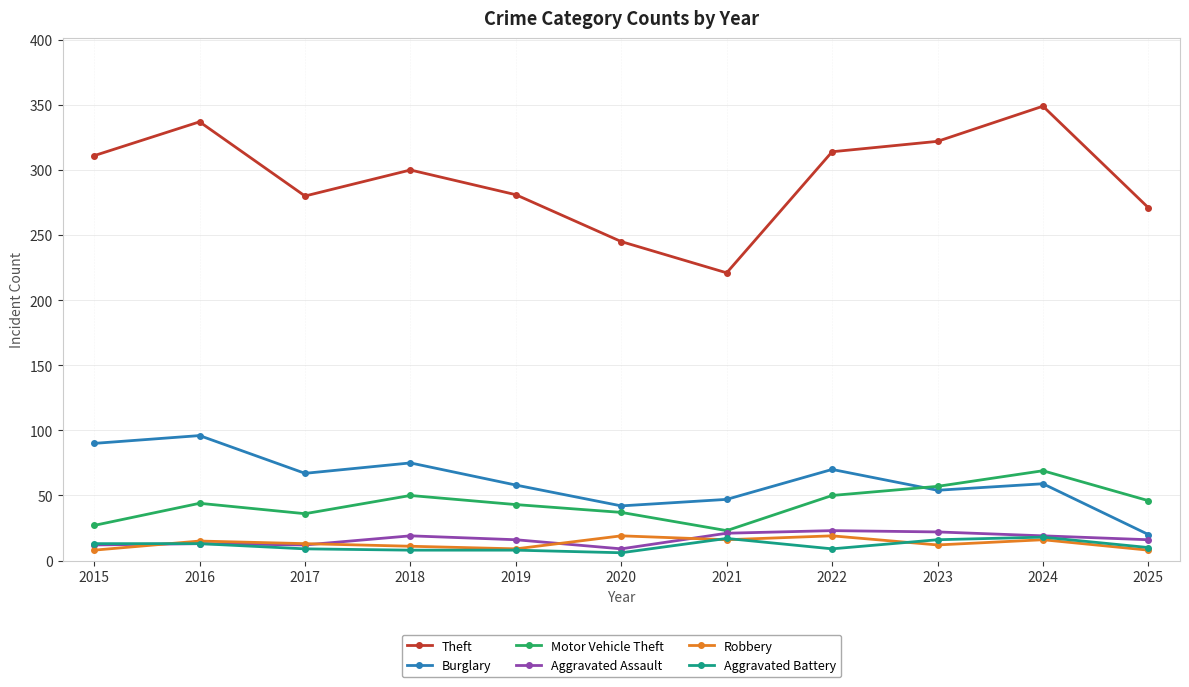

What is the sum of all Burglary values?

678